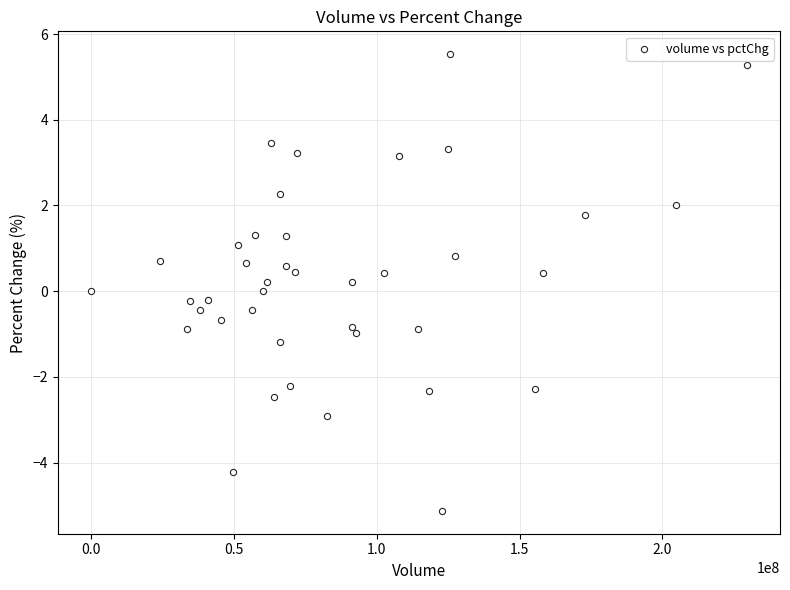

What is the range of Y values (max minus min)?

10.7